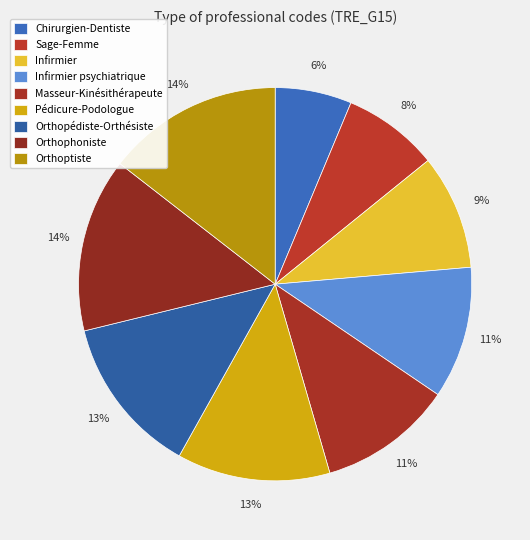

To the nearest percent, what percentage of the pie is Orthopédiste-Orthésiste?

13%